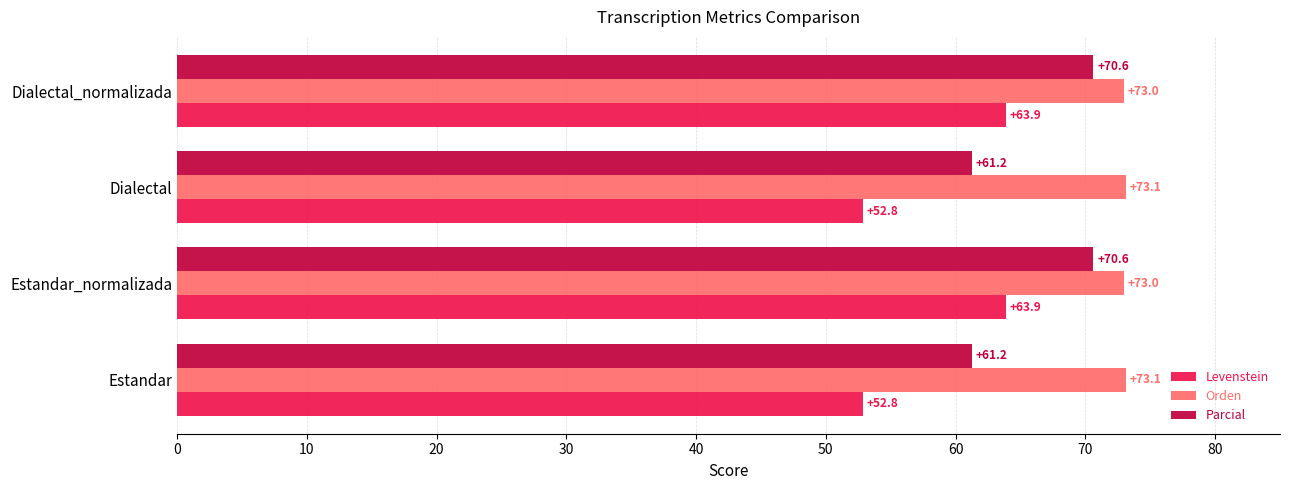

Count the number of categories in the chart.

4